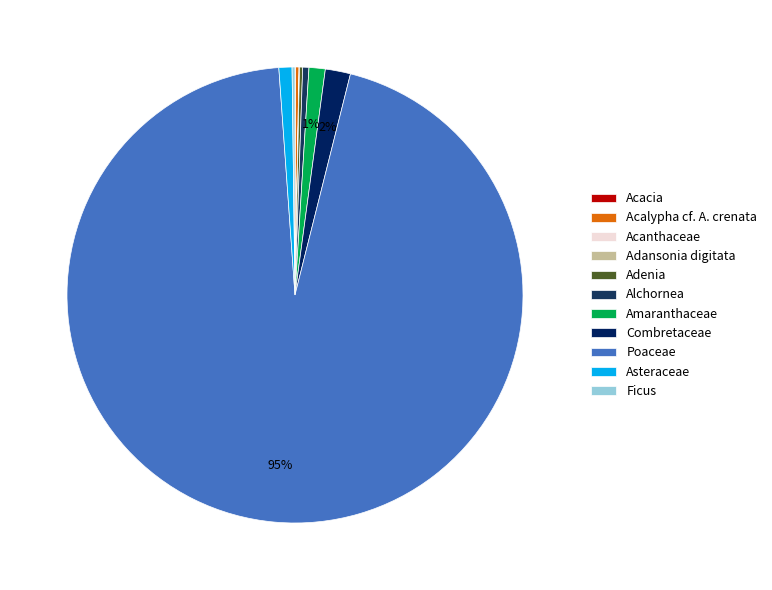

To the nearest percent, what percentage of the pie is Poaceae?

95%